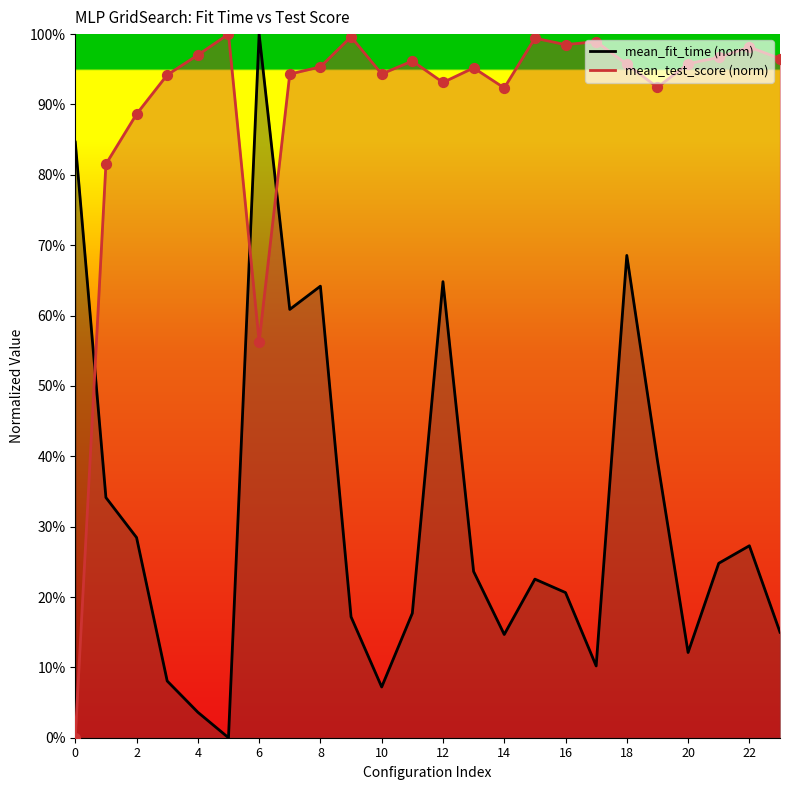

What is the total value across all series at 17?

1.1